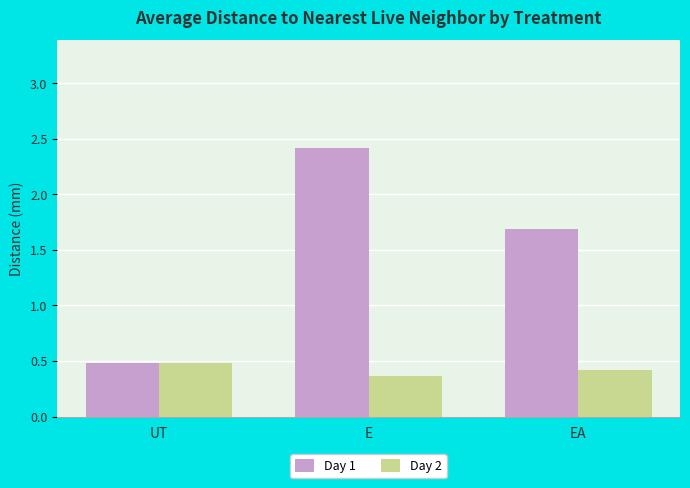

What is the average value of the Day 1 series?

1.5